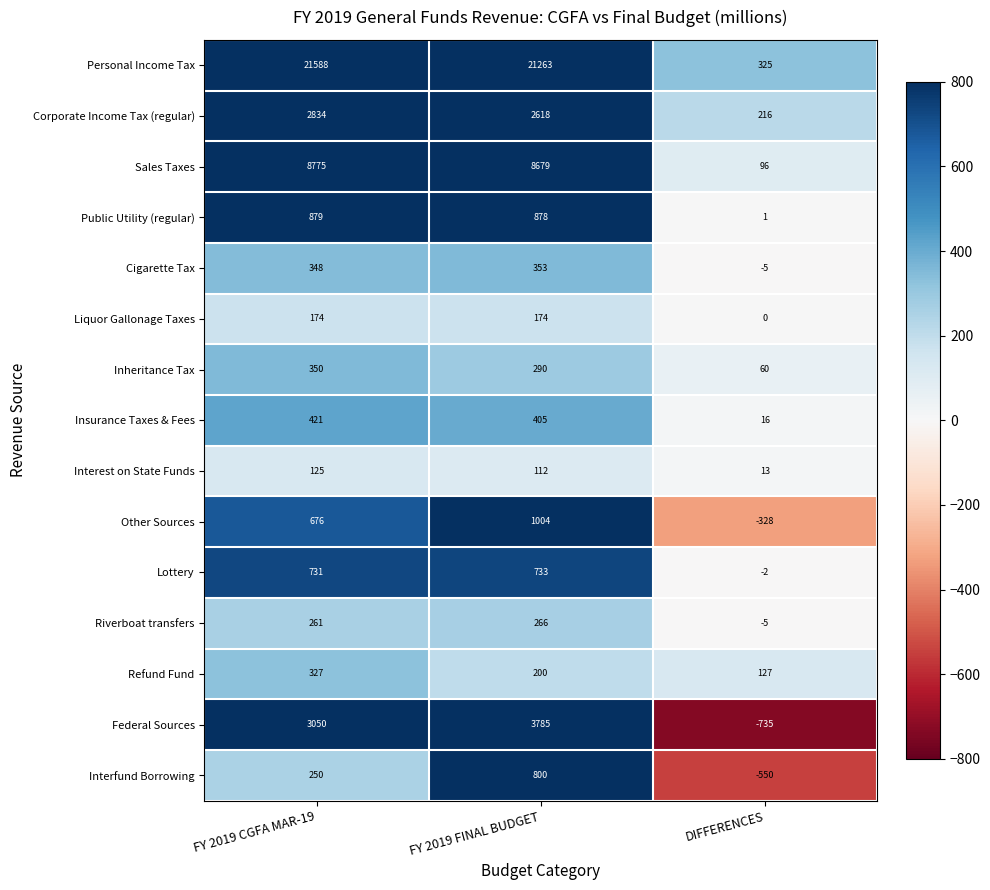

Is it true that Corporate Income Tax (regular) equals 2618 at FY 2019 FINAL BUDGET?

True